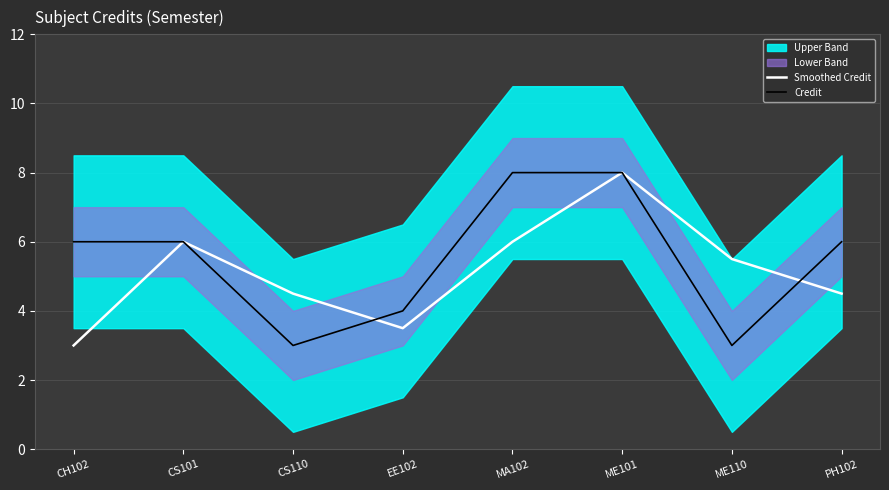

What is the lowest value of the Smoothed Credit series?

3.0